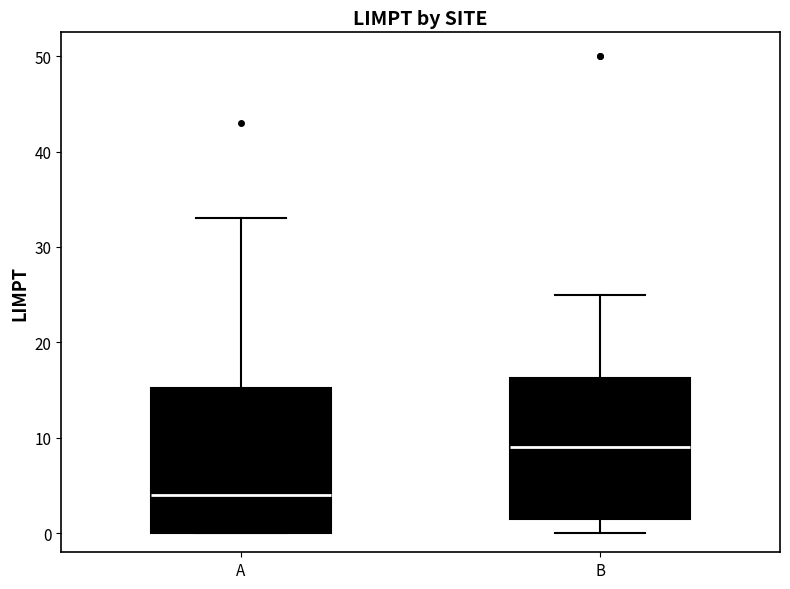

Reading left to right, transcribe this box plot: for each box, give where its median line is, the range the box spans, and where its two whiskers end, as read against the y-axis. The values are not printed on the chart, so give them approximately, as read against the axis.

A: median 4, box 0 to 15, whiskers 0 to 33
B: median 9, box 2 to 16, whiskers 0 to 25